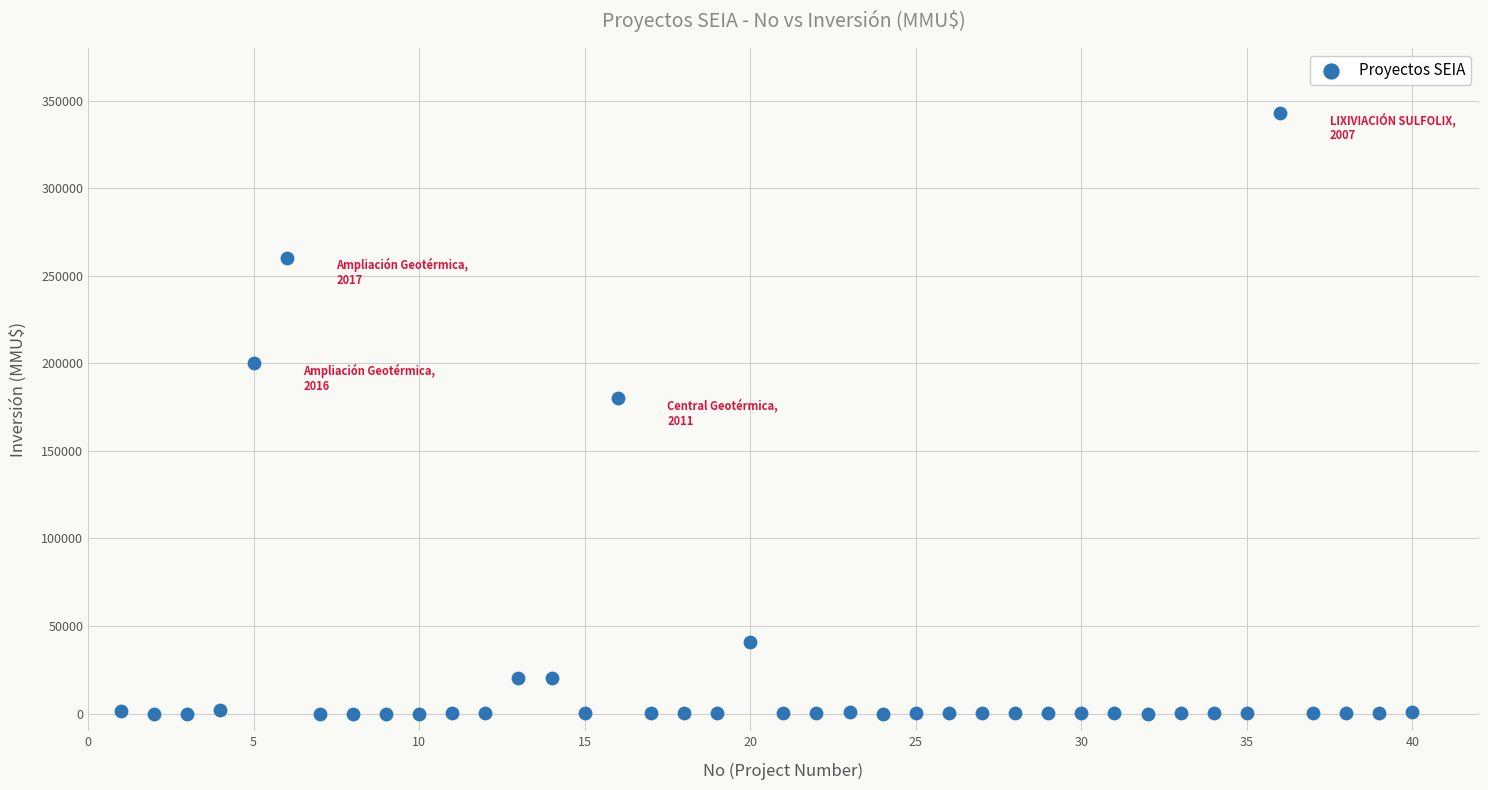

What Y value in the scatter plot is closest to 171500?

180000.0